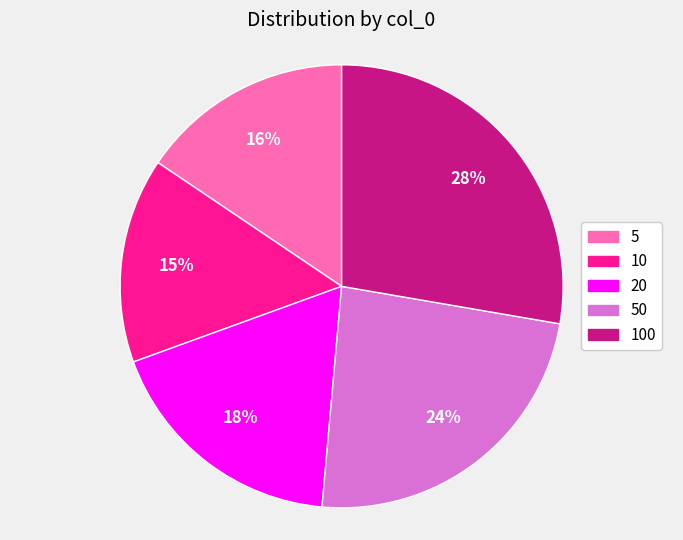

Is there any slice that represents more than half of the pie?

No